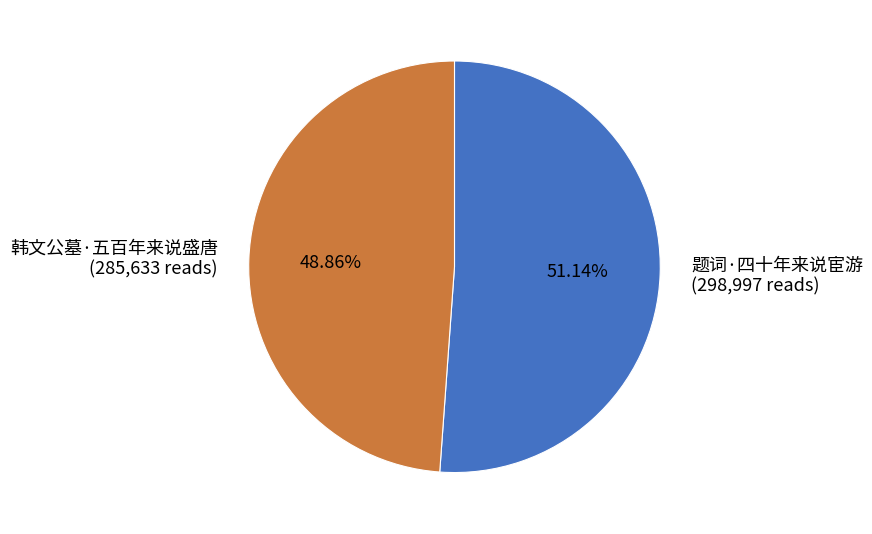

What portion of the pie excludes 题词·四十年来说宦游?

48.9%